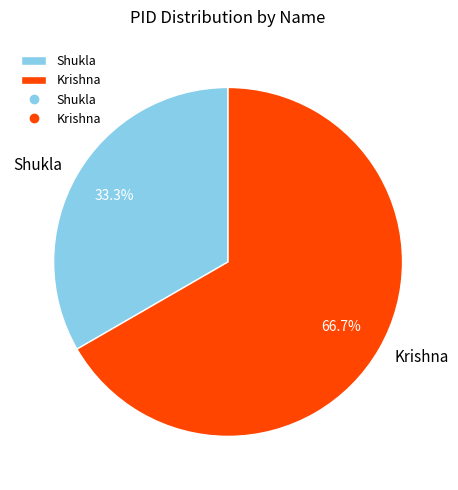

Between Shukla and Krishna, which is larger?

Krishna